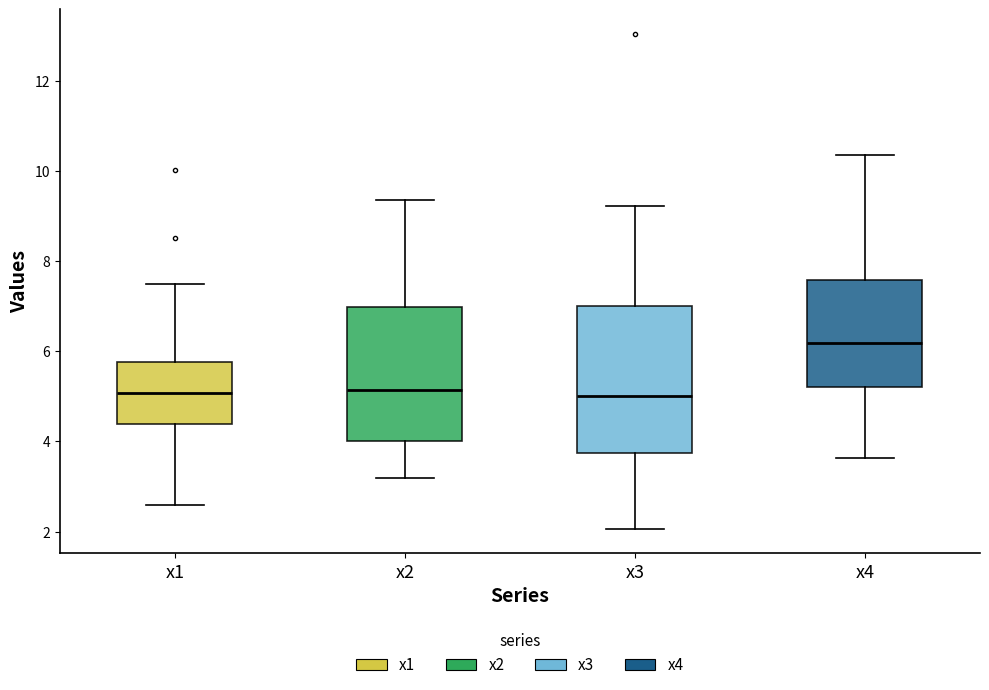

Reading left to right, read every box against the y-axis: the position of its median line, the range the box covers, and the ends of its whiskers. The values are not printed on the chart, so give them approximately, as read against the axis.

x1: median 5.0, box 4.4 to 5.8, whiskers 2.6 to 7.4
x2: median 5.2, box 4.0 to 7.0, whiskers 3.2 to 9.4
x3: median 5.0, box 3.8 to 7.0, whiskers 2.0 to 9.2
x4: median 6.2, box 5.2 to 7.6, whiskers 3.6 to 10.4